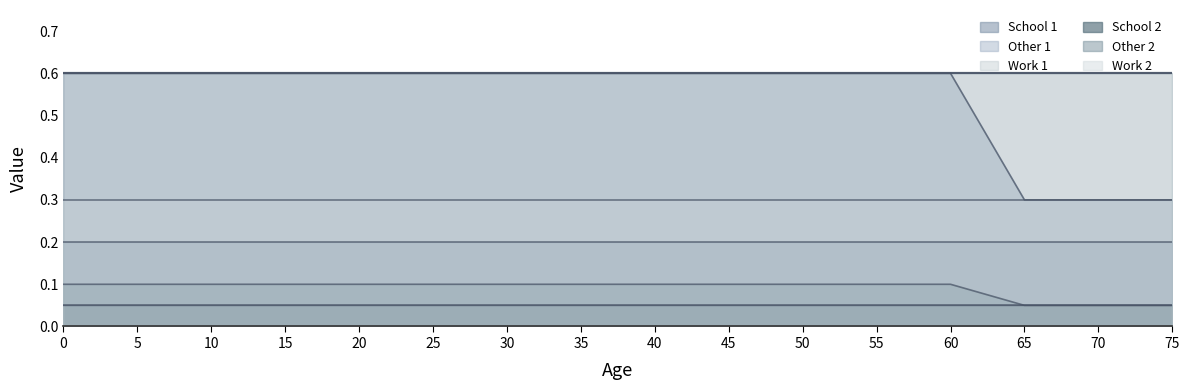

What are all the series names shown in the legend?

School 1, Other 1, Work 1, School 2, Other 2, Work 2